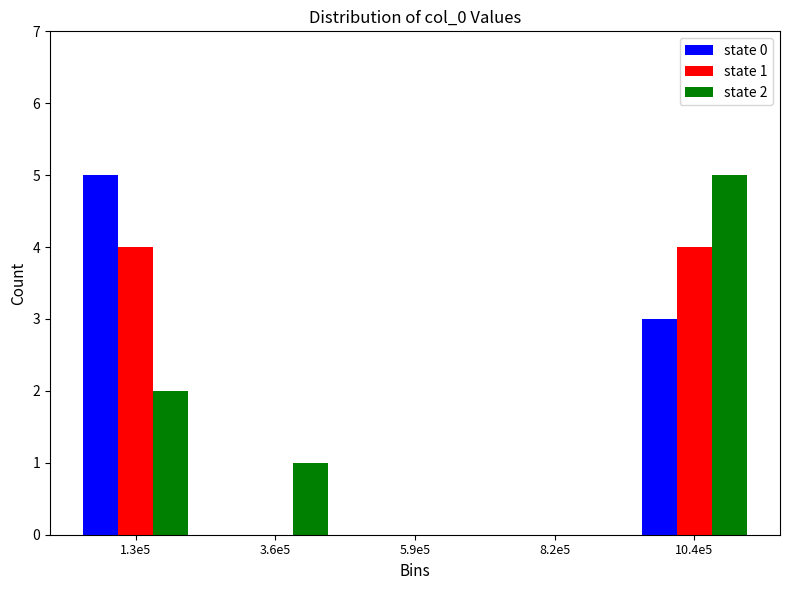

Reading left to right, list all the values displayed in this chart.

state 0: 1.3e5=5	3.6e5=0	5.9e5=0	8.2e5=0	10.4e5=3
state 1: 1.3e5=4	3.6e5=0	5.9e5=0	8.2e5=0	10.4e5=4
state 2: 1.3e5=2	3.6e5=1	5.9e5=0	8.2e5=0	10.4e5=5